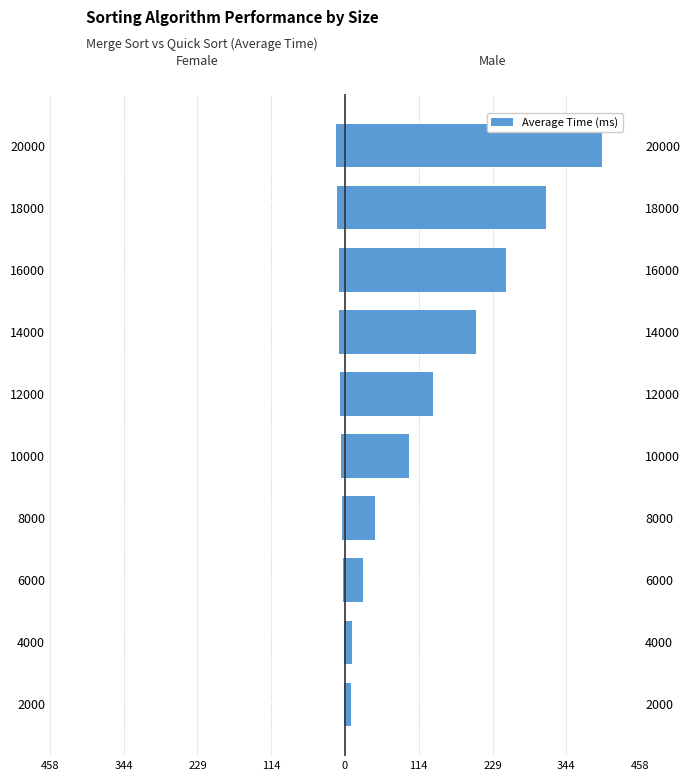

The Female series shows -7.3 at 12000. True or false?

True